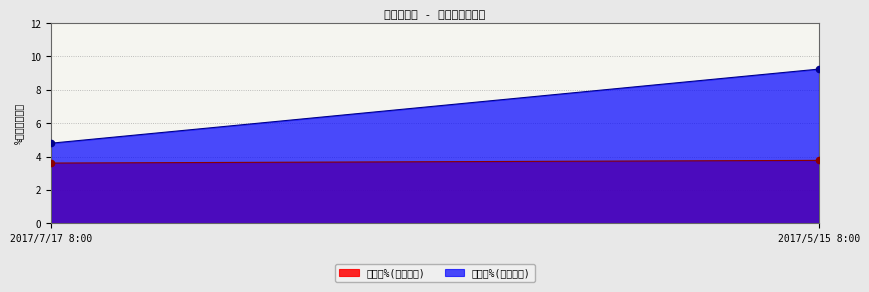

Is the value of 硫含量%(质量分数) at 2017/7/17 8:00 greater than the value of 碳含量%(质量分数) at 2017/5/15 8:00?

Yes